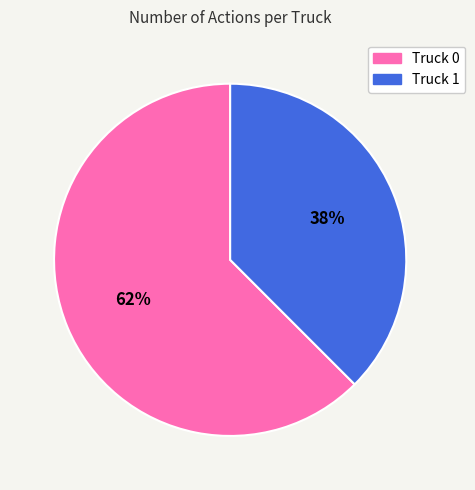

Which slice is the largest?

Truck 0